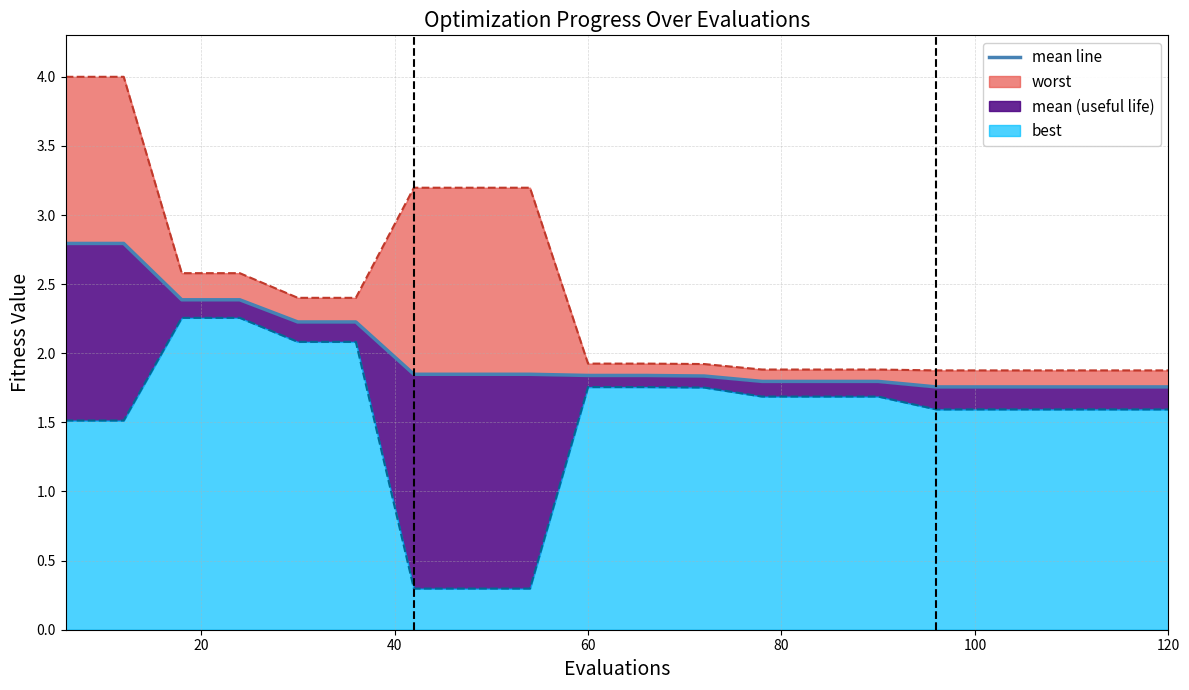

Reading left to right, what are all the values shown in this chart?

2.8	2.8	2.4	2.4	2.2	2.2	1.8	1.8	1.8	1.8	1.8	1.8	1.8	1.8	1.8	1.8	1.8	1.8	1.8	1.8